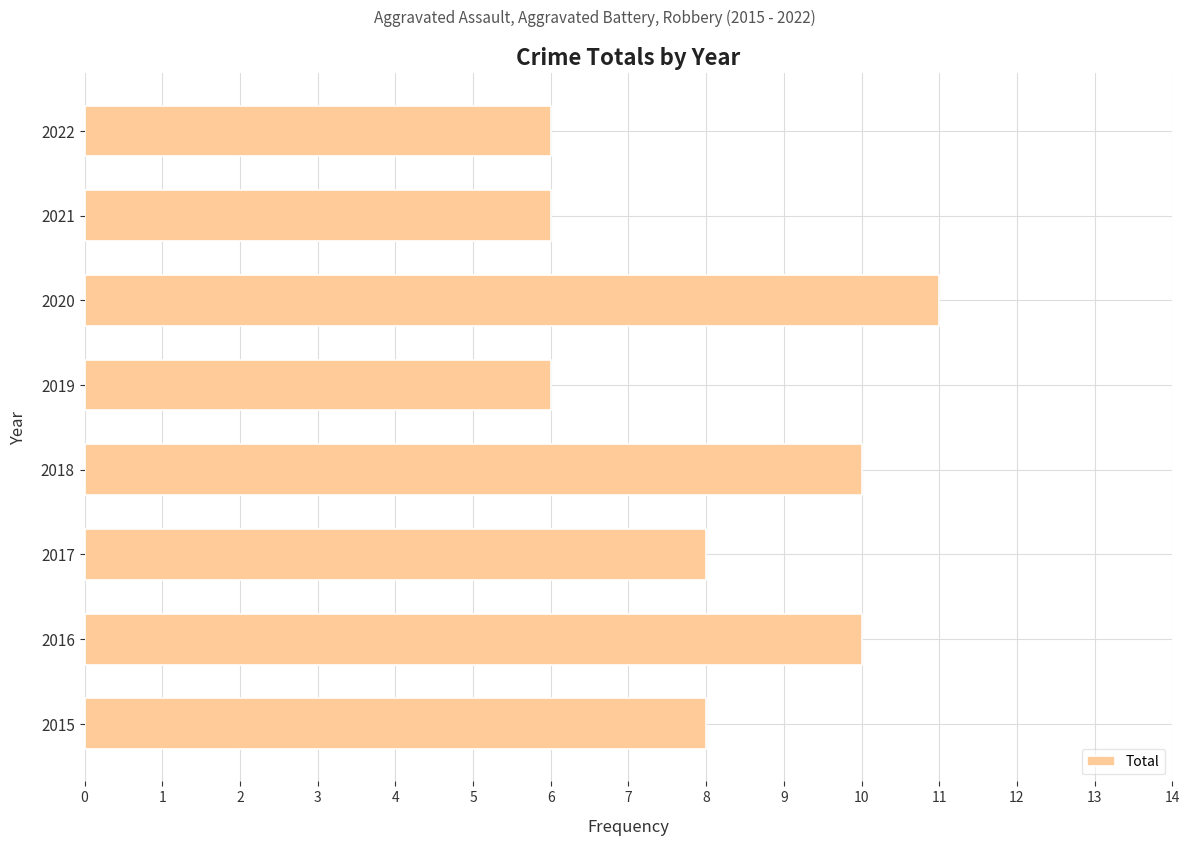

What is the difference between the maximum and second lowest values?

5